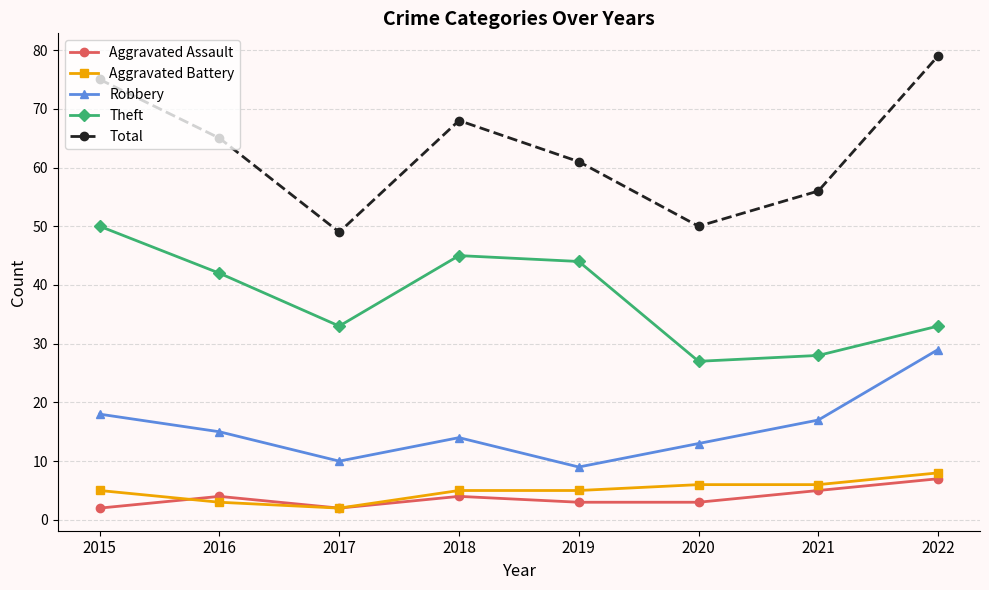

True or false: Robbery has a value of 18 at 2015.

True